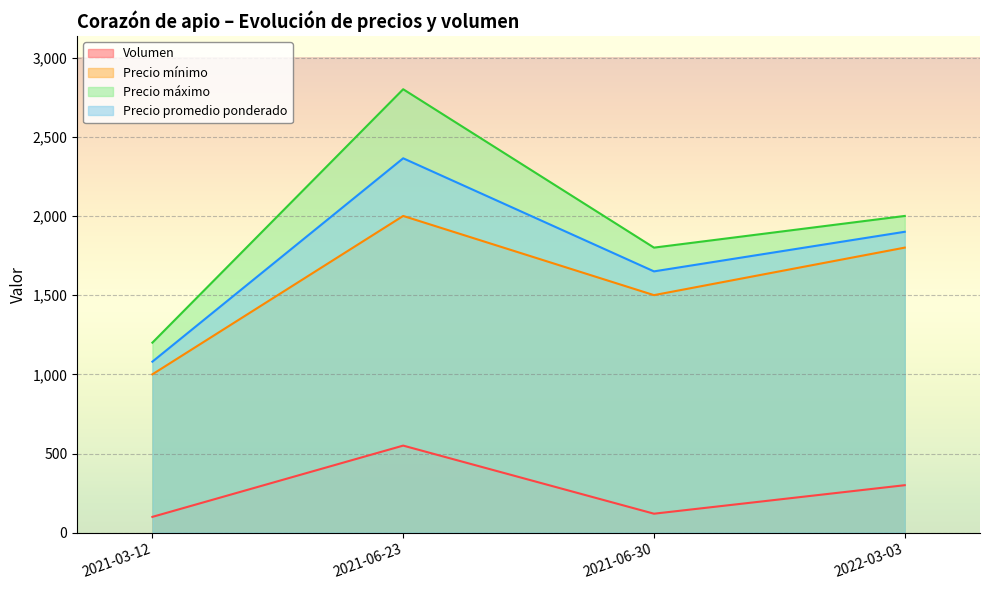

True or false: Precio promedio ponderado and Precio mínimo cross at least once.

False